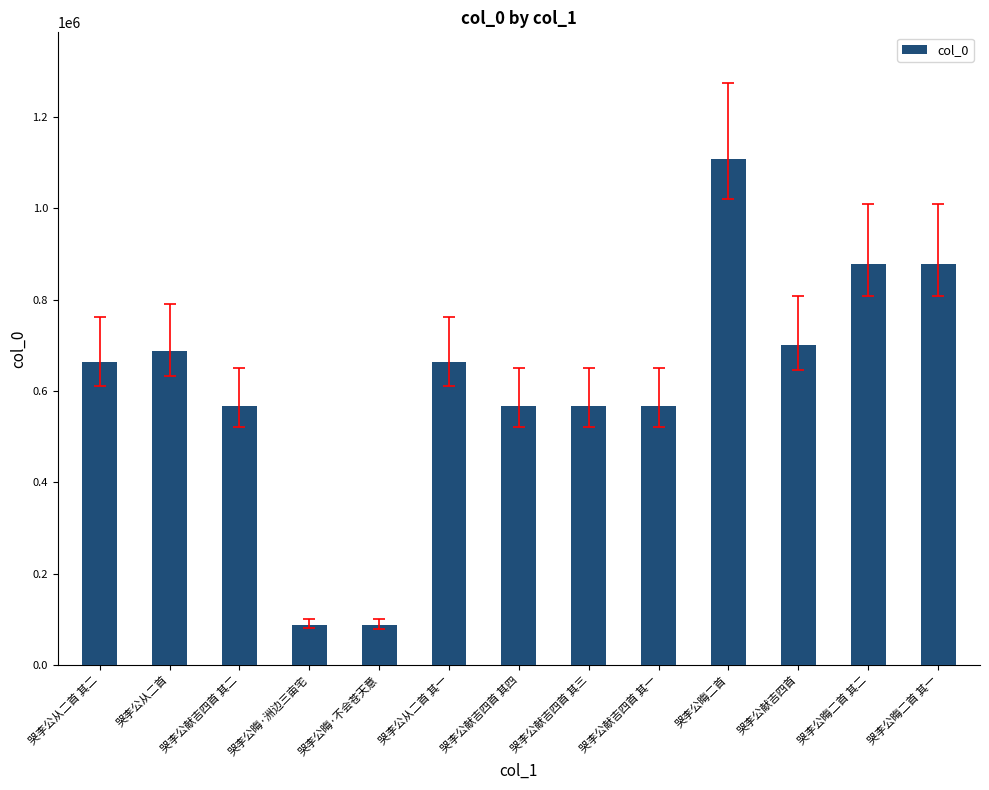

Where does the data first go above 663191?

哭李公从二首 其二